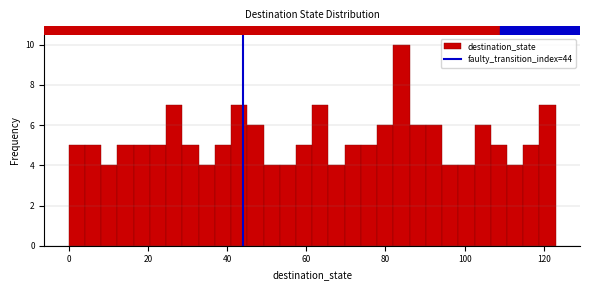

Around what value on the x-axis is the tallest bar? Give the approximate position of its centre, as read against the axis.

84